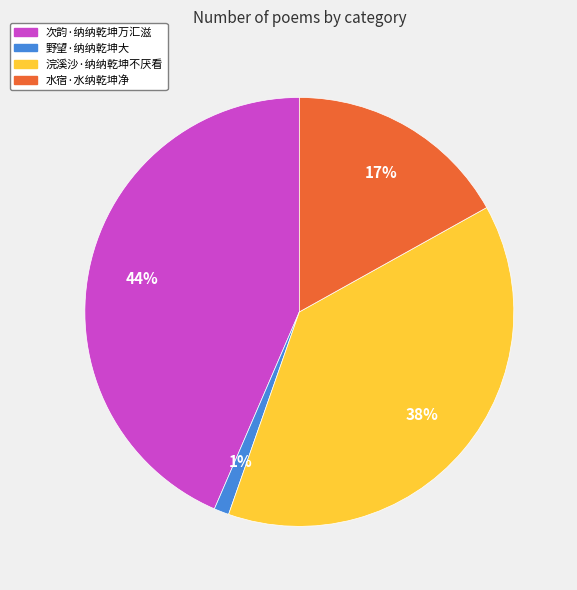

Do 野望·纳纳乾坤大 and 水宿·水纳乾坤净 together represent more than half of the pie?

No